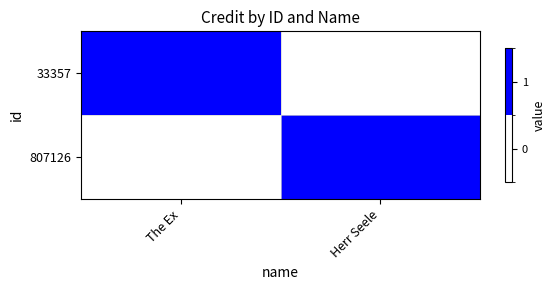

At which category is the sum across all series the highest?

The Ex